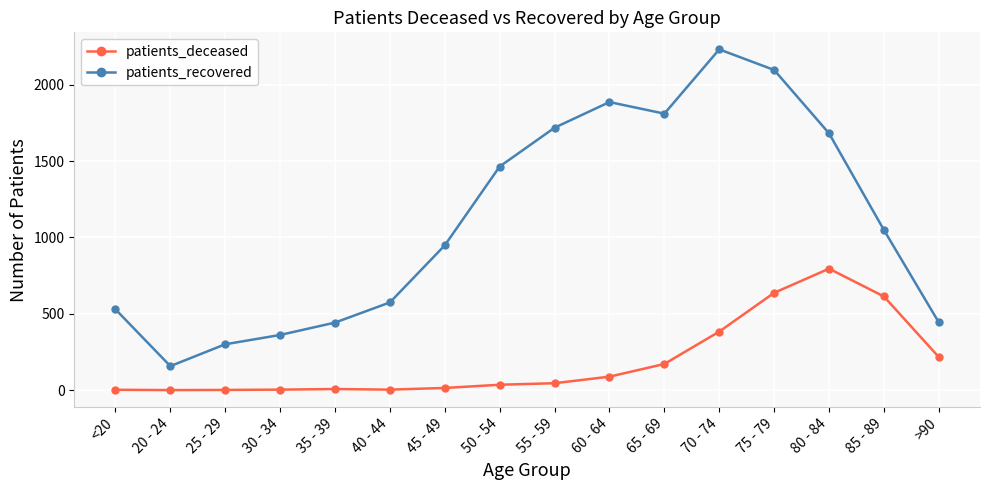

True or false: patients_deceased has a value of 325 at 80 - 84.

False